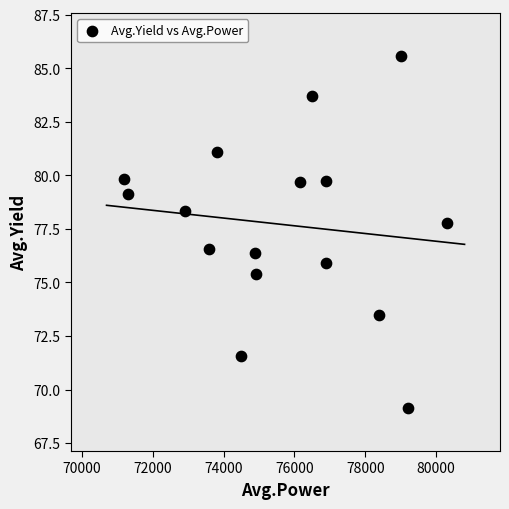

What is the range of X values (max minus min)?

9100.0